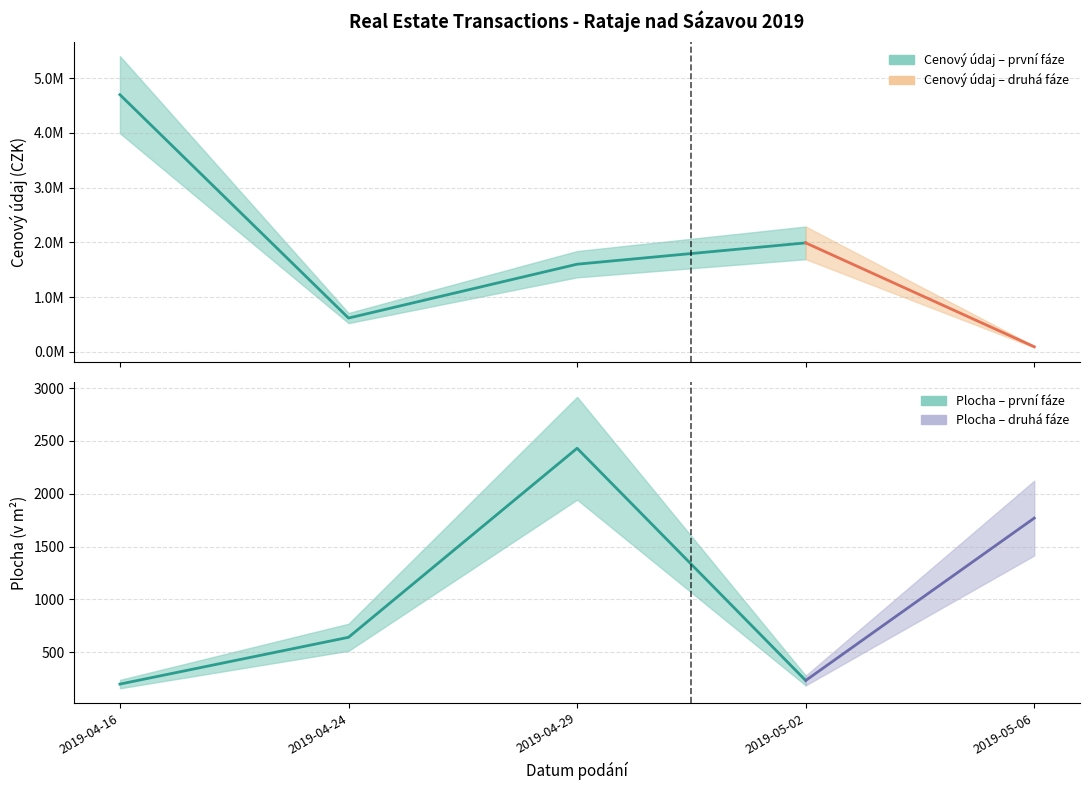

Is this an area chart (filled region under the line)?

No